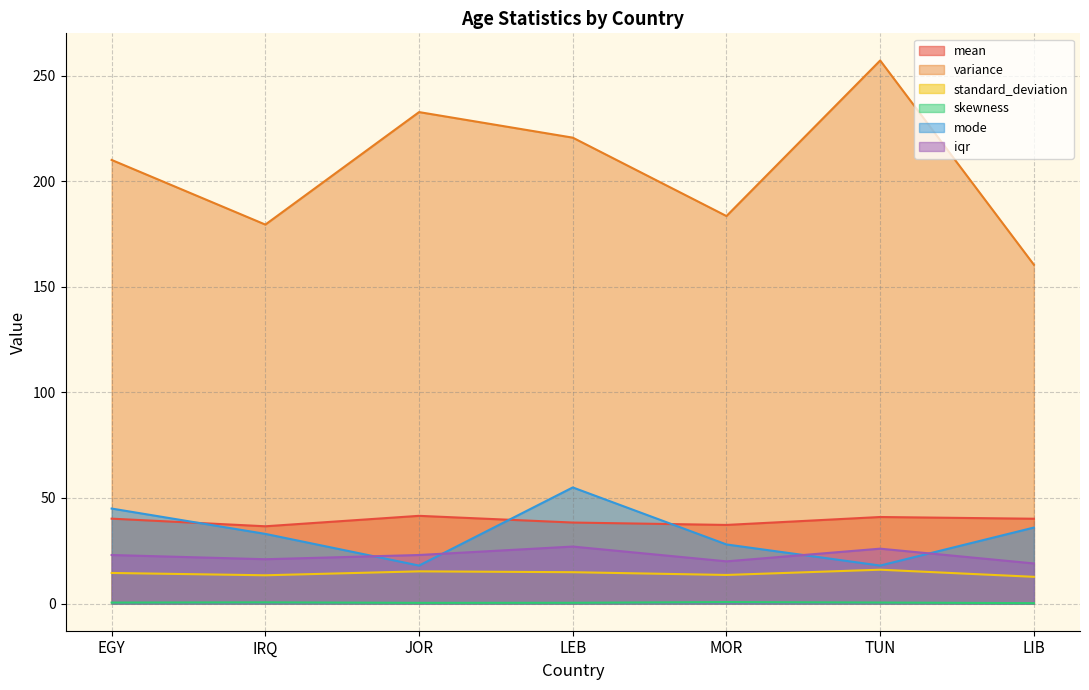

Does the chart display data point markers on the line(s)?

No